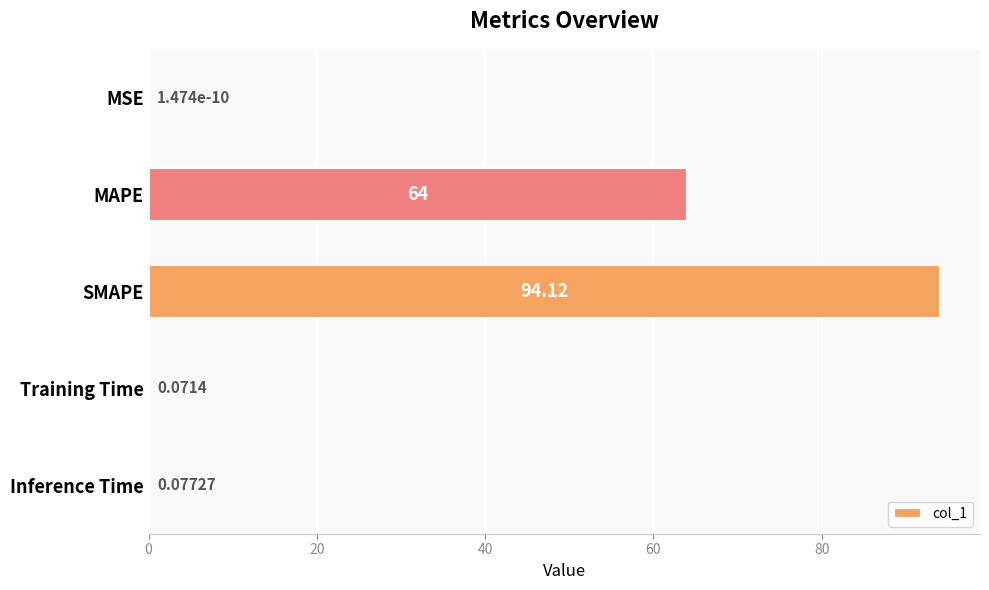

Does the chart contain stacked bars?

No